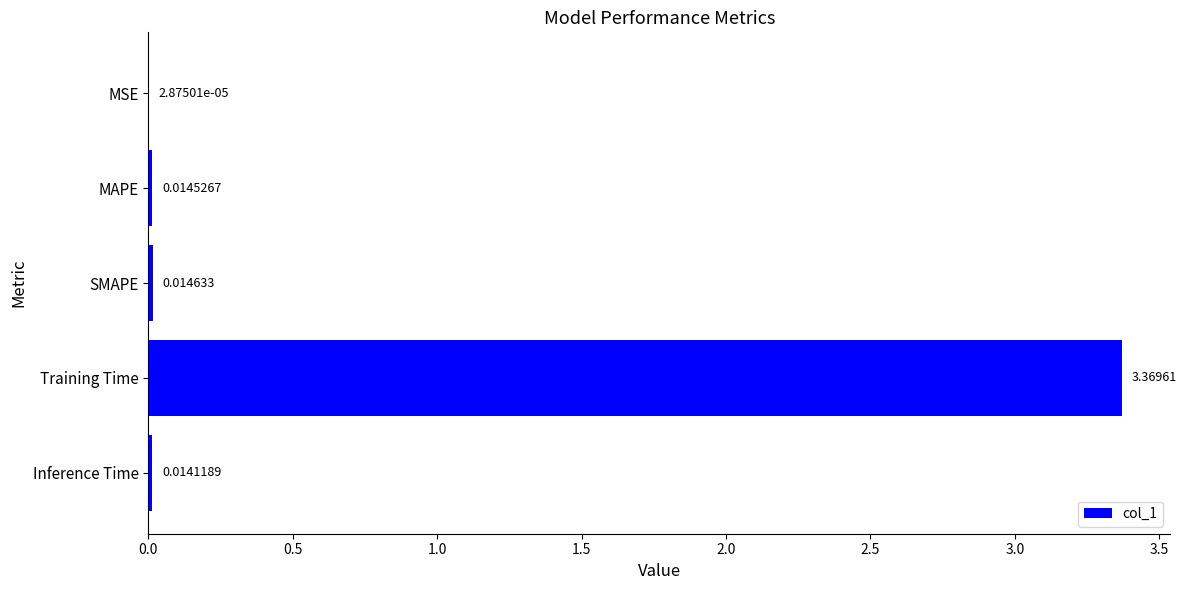

Between MSE and Inference Time, which is larger?

Inference Time